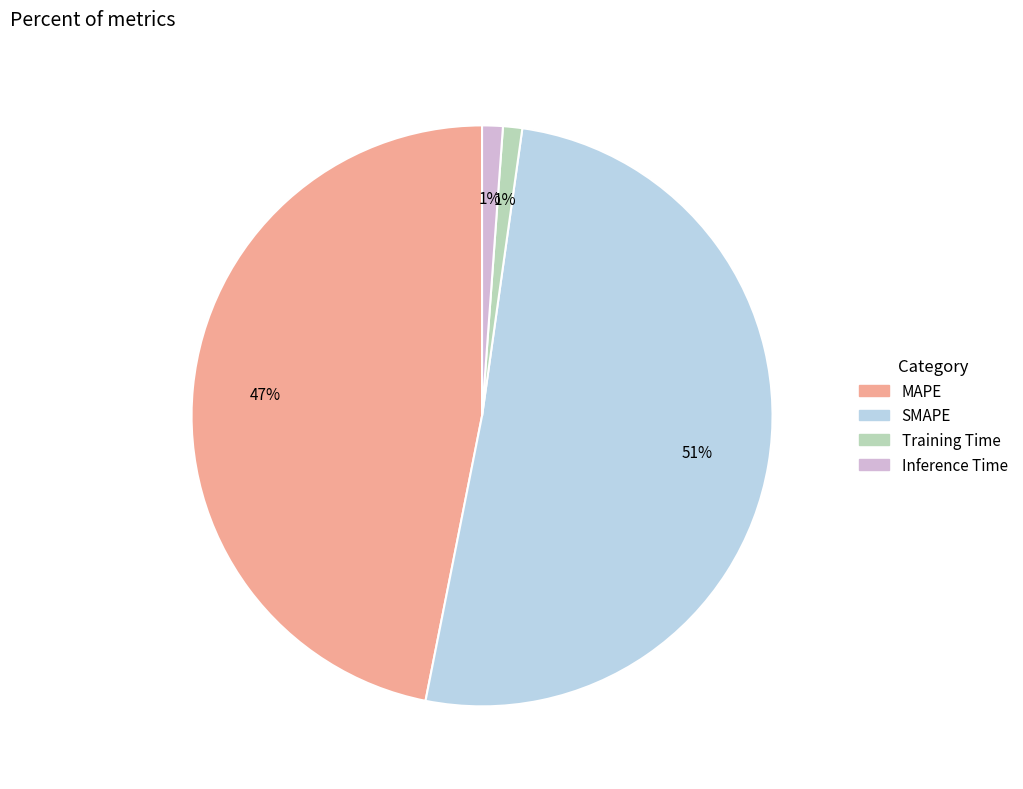

How many slices are in this pie chart?

4